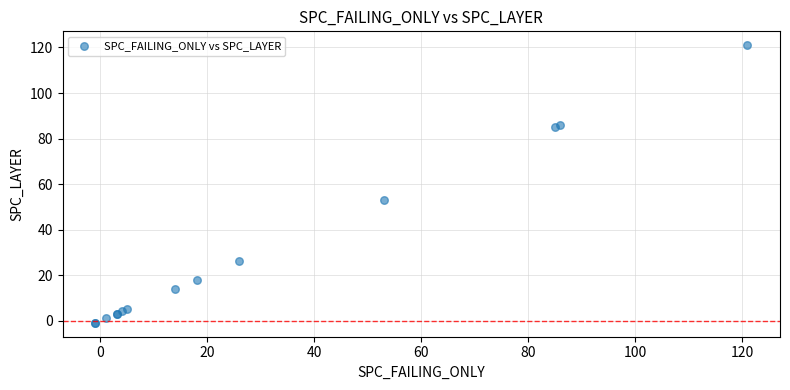

What Y value in the scatter plot is closest to 60?

53